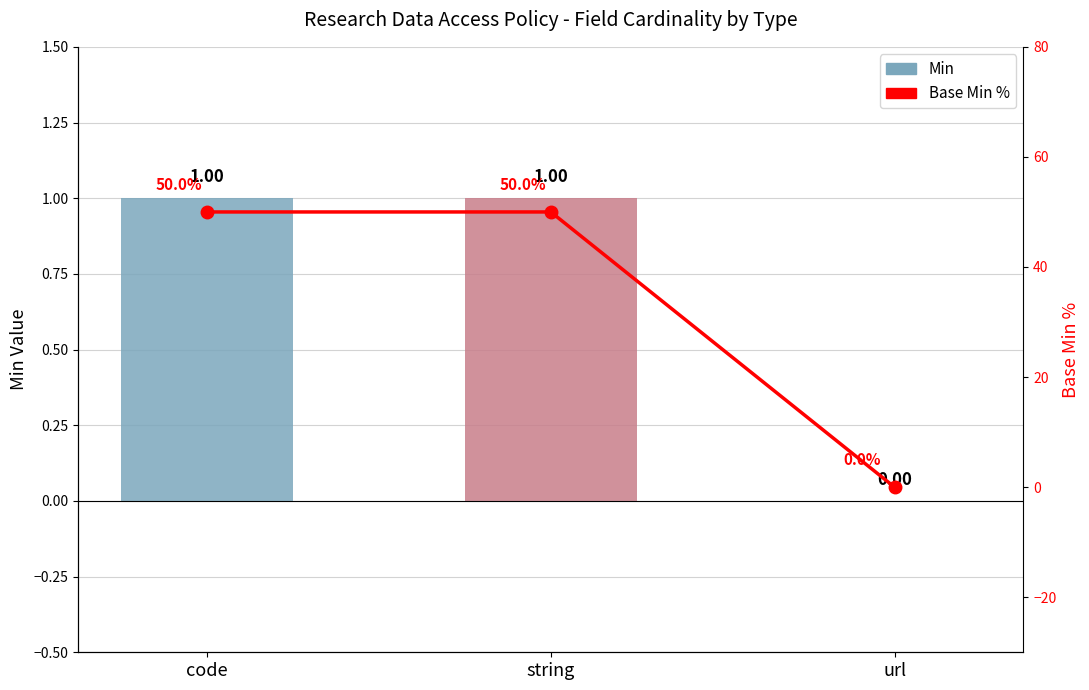

Count the number of categories in the chart.

3